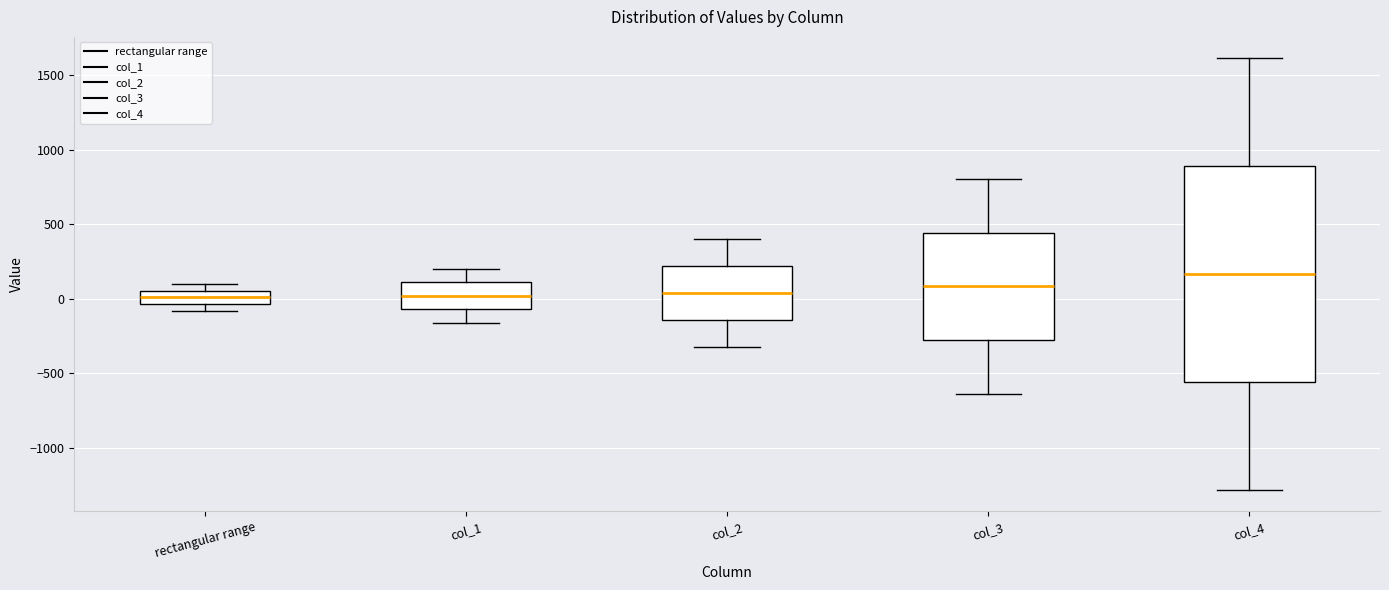

Where is the lower edge of the box for col_3 on the y-axis? The values are not printed on the chart, so give them approximately, as read against the axis.

-300